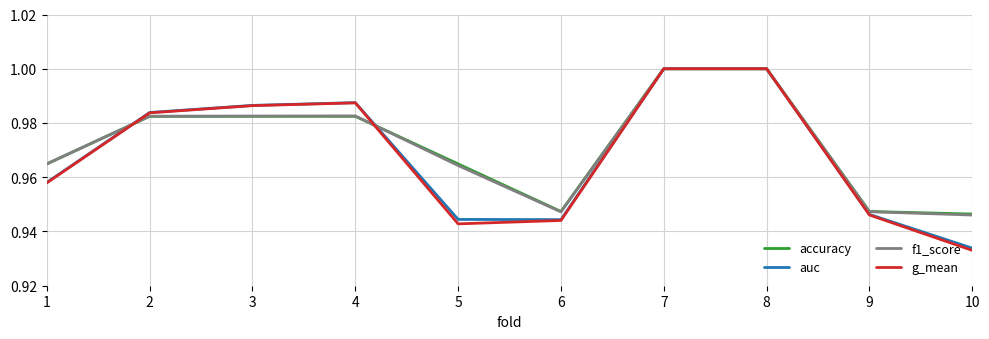

Between 5 and 9, which series saw the biggest shift?

accuracy